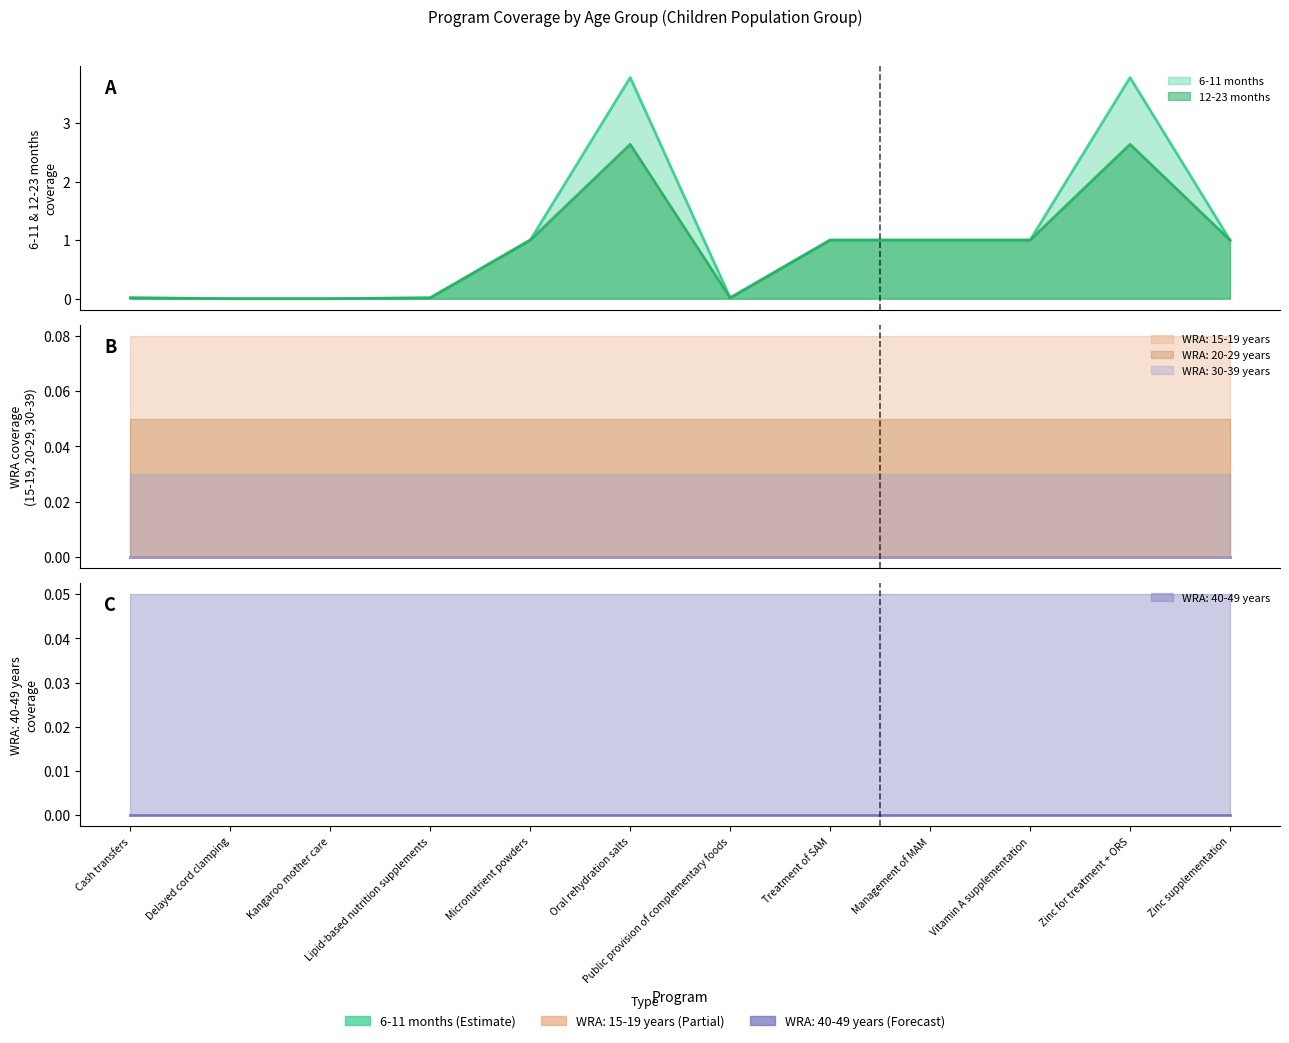

Which label corresponds to the largest value in the chart?

Oral rehydration salts